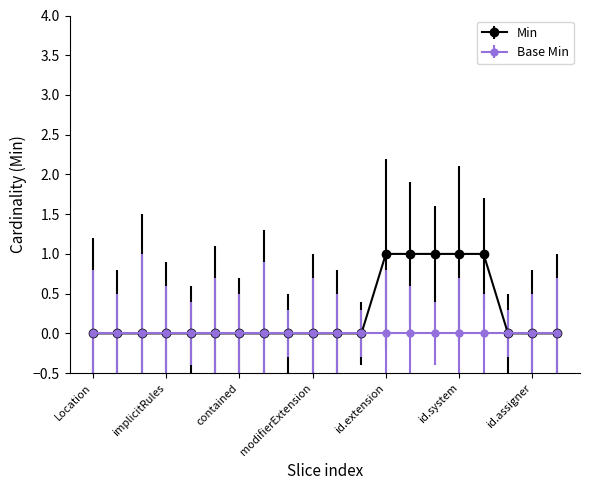

List the series in order of their peak value, lowest first.

Base Min, Min